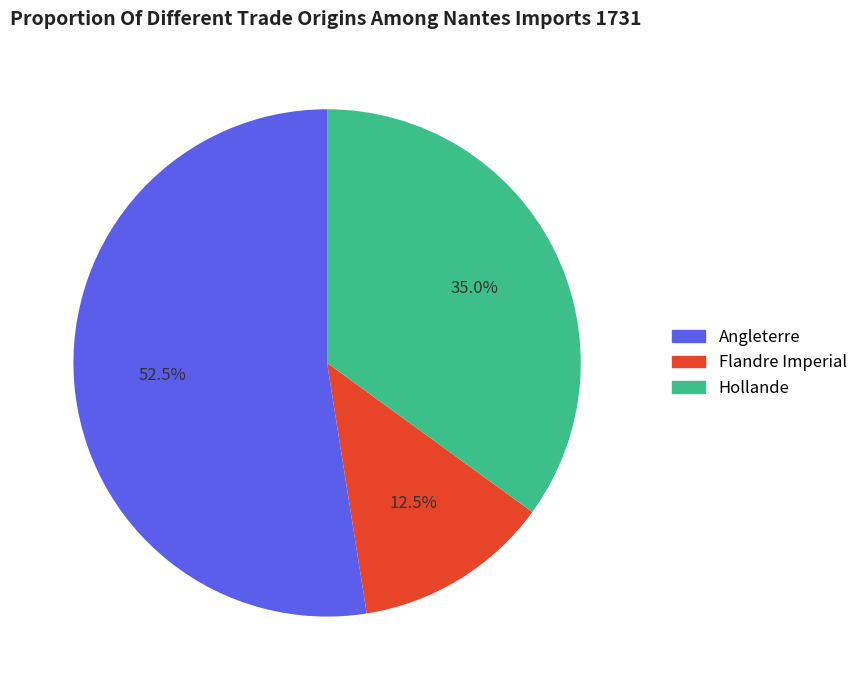

To the nearest percent, what is the difference between the Flandre Imperial and Angleterre slice percentages?

40%